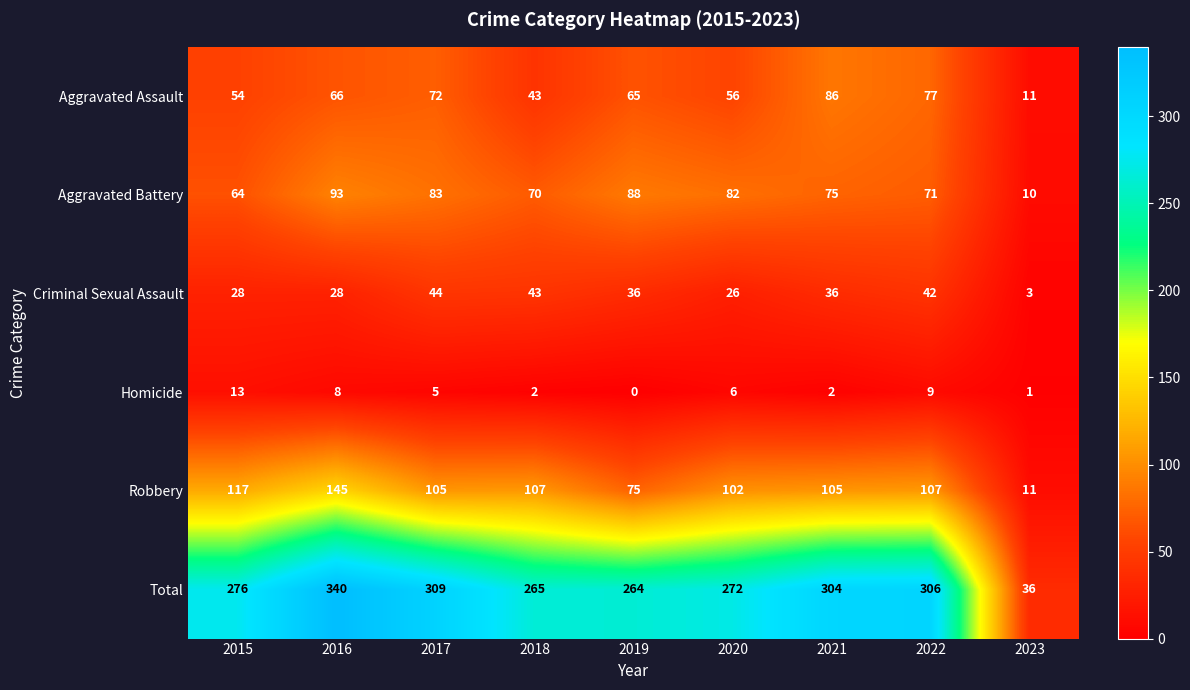

The Aggravated Assault series shows 86 at 2021. True or false?

True